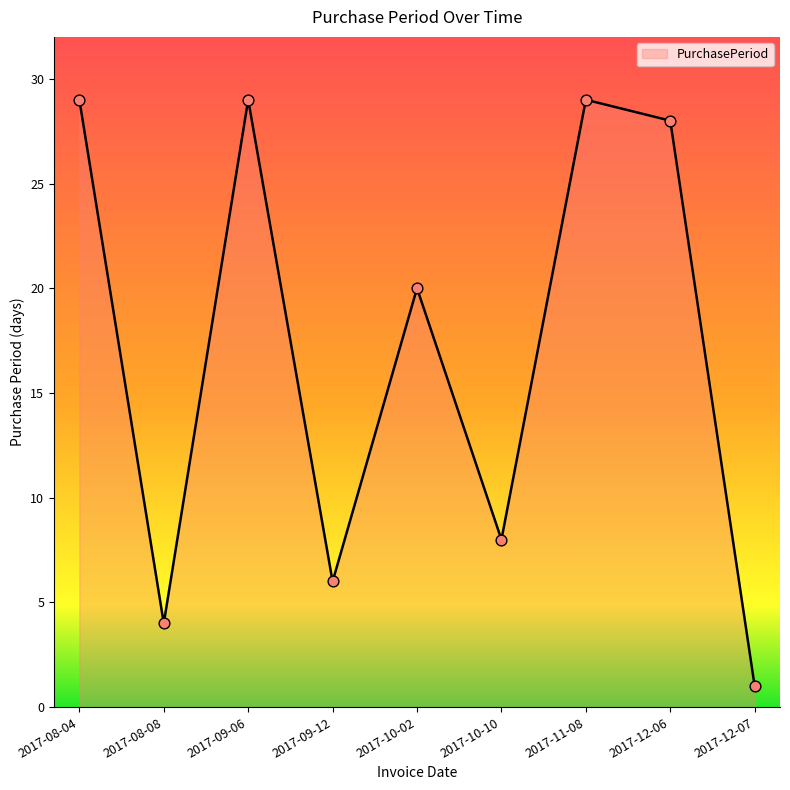

Approximately how many times larger is the value at 2017-09-06 compared to 2017-10-10?

3.6